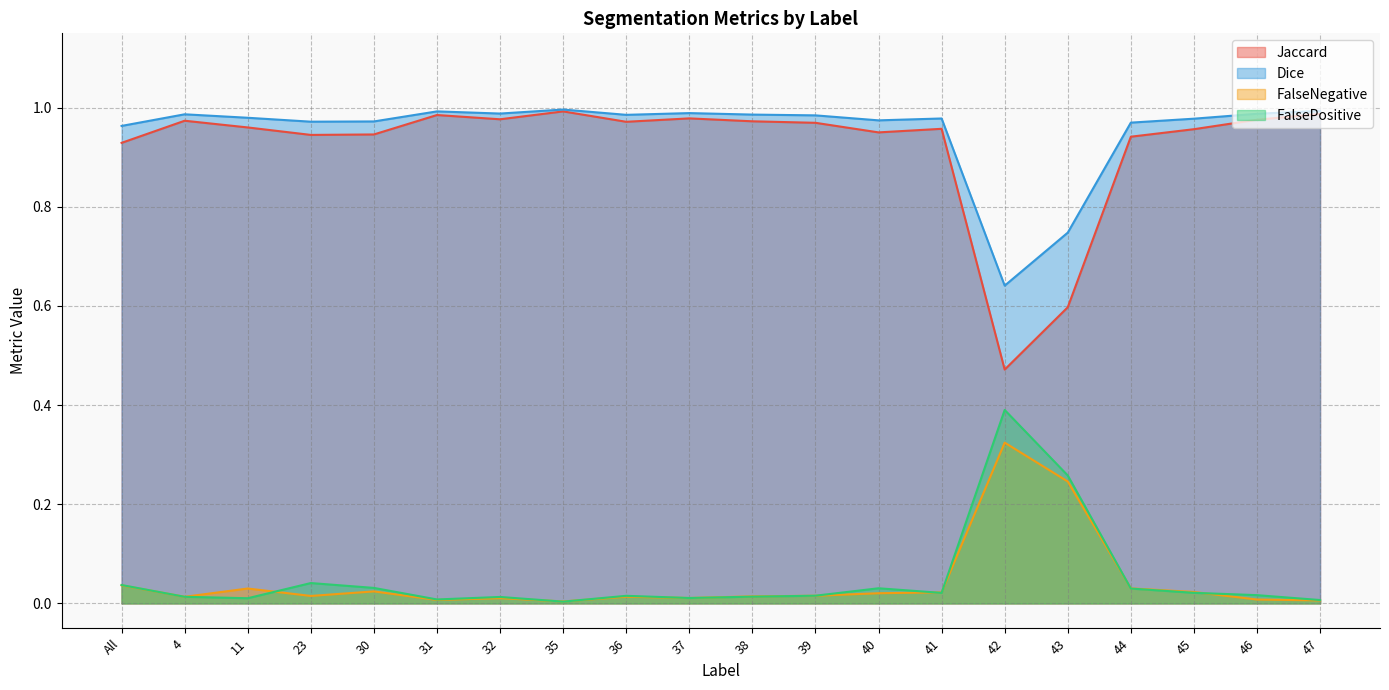

True or false: Dice and FalsePositive cross at least once.

False